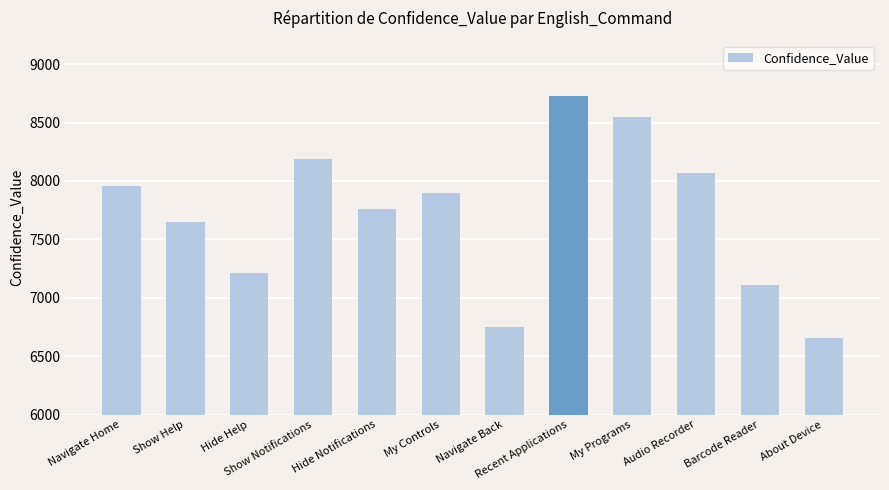

Which category has the lowest value across all series?

About Device